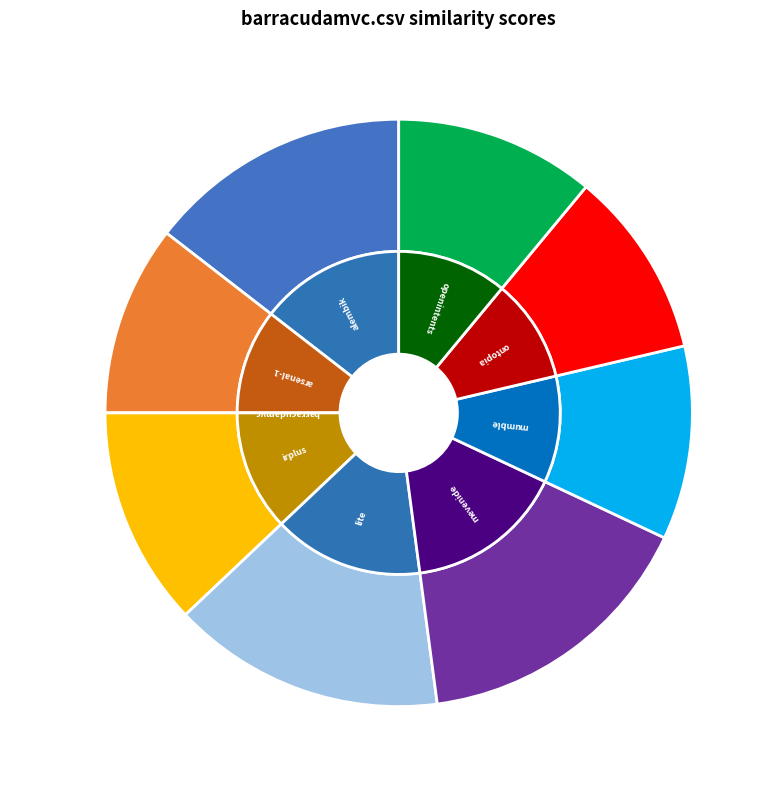

To the nearest percent, what is the difference between the largest and smallest slice percentages?

16%